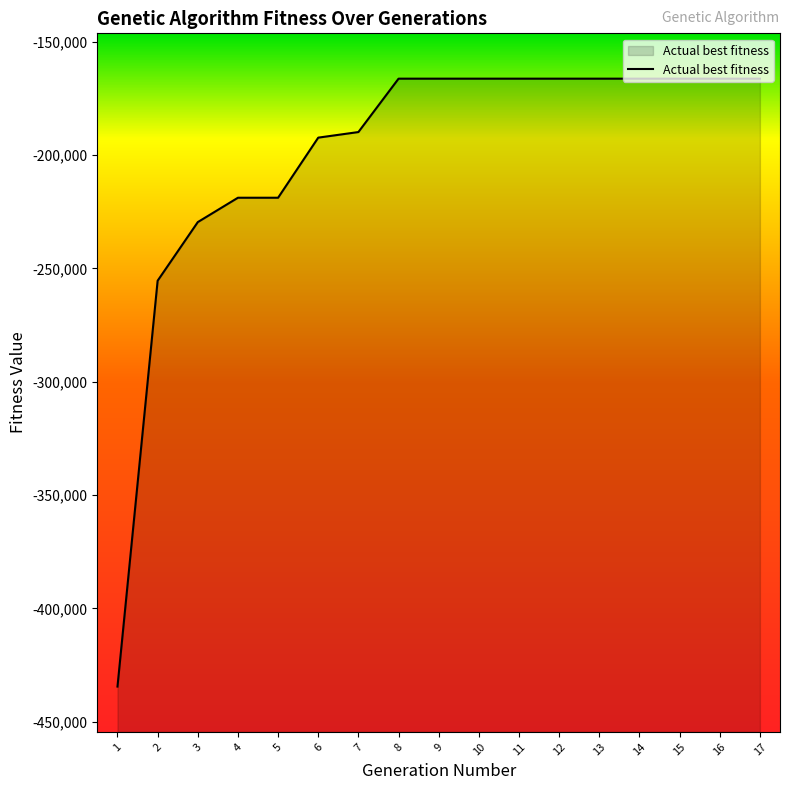

What is the approximate value at 3?

-229556